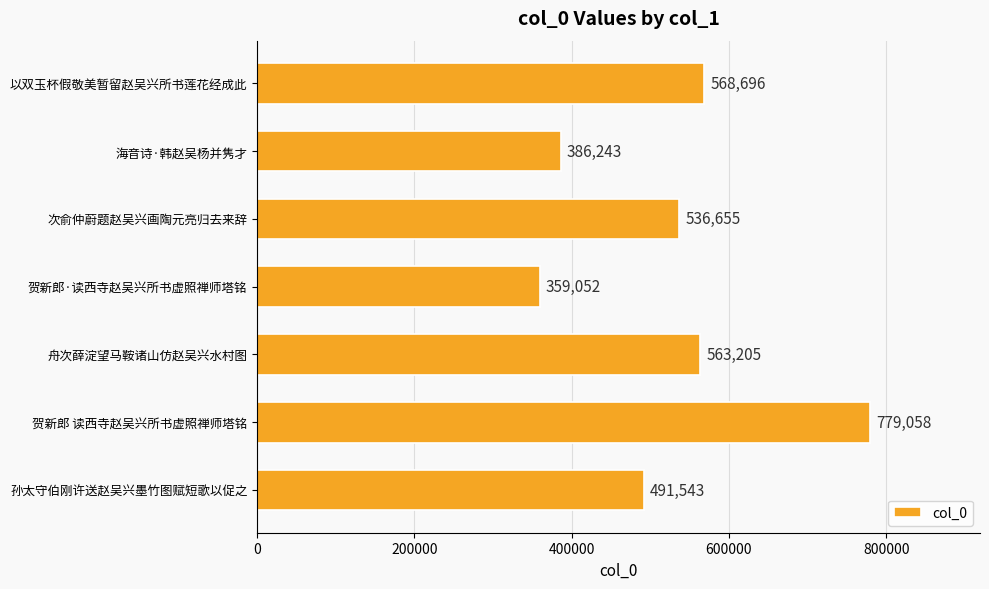

The value at 海音诗·韩赵吴杨并隽才 is 93617. True or false?

False